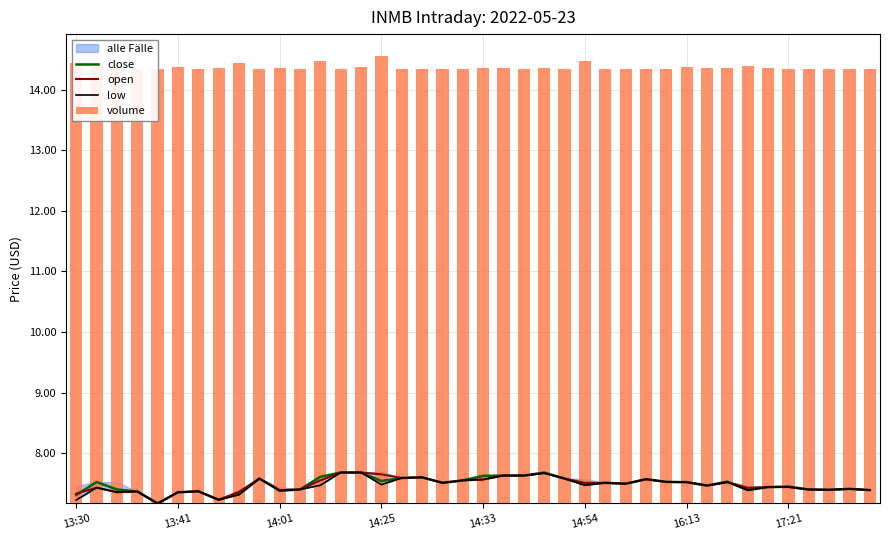

True or false: close has a value of 7.4 at 14:01.

True